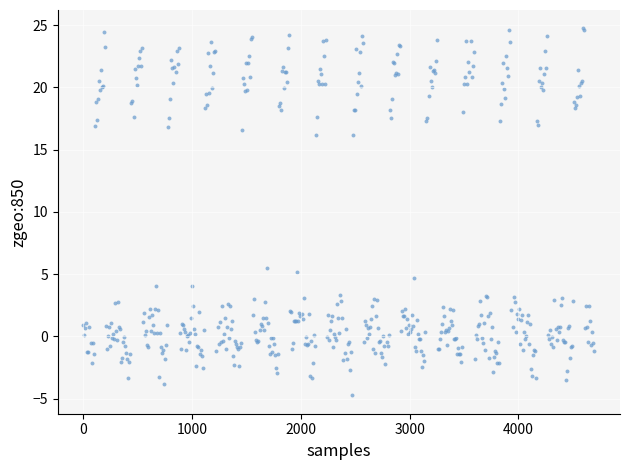

What is the range of Y values (max minus min)?

29.5